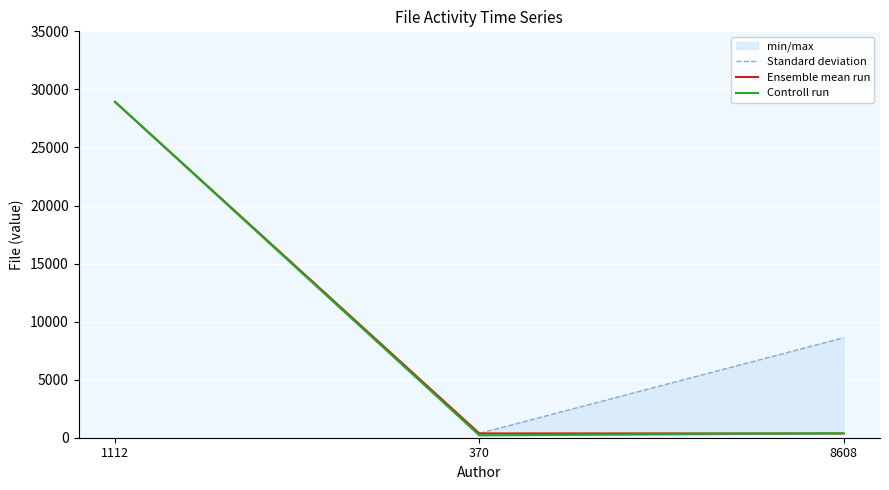

What is the difference between the highest and lowest values at 1112?

1